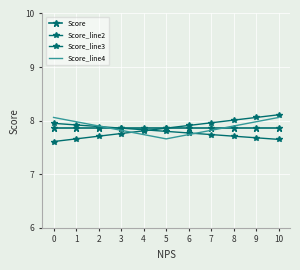

What are all the series names shown in the legend?

Score, Score_line2, Score_line3, Score_line4